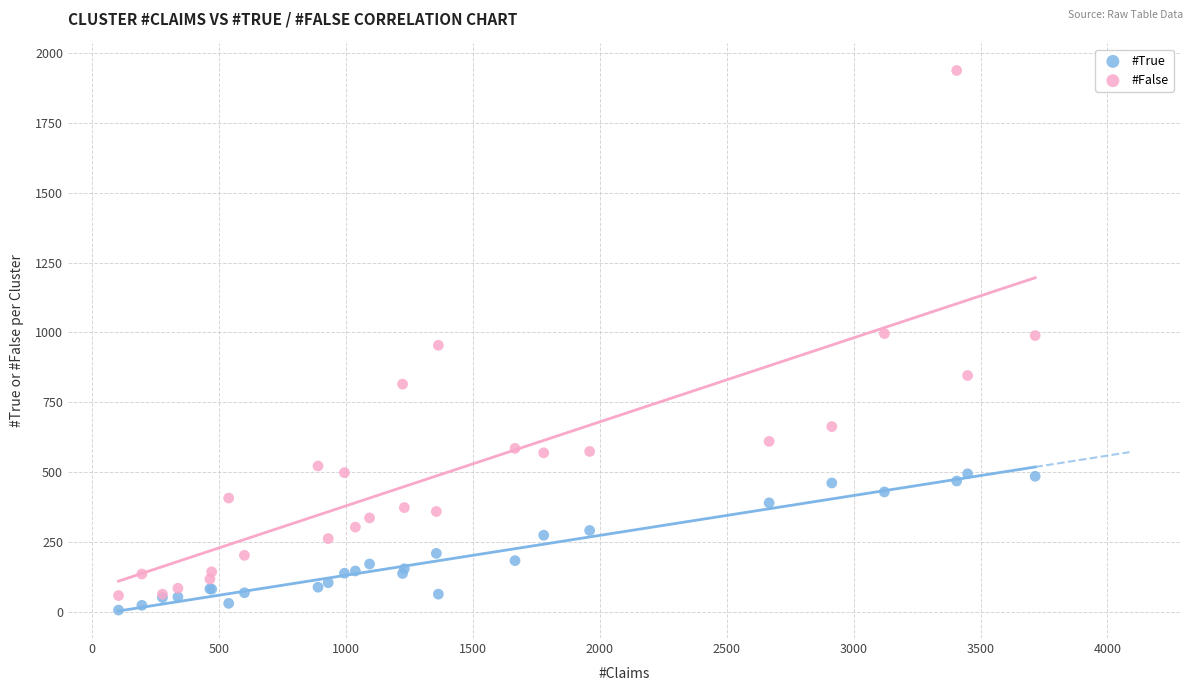

Which series has the widest spread of Y values?

#False